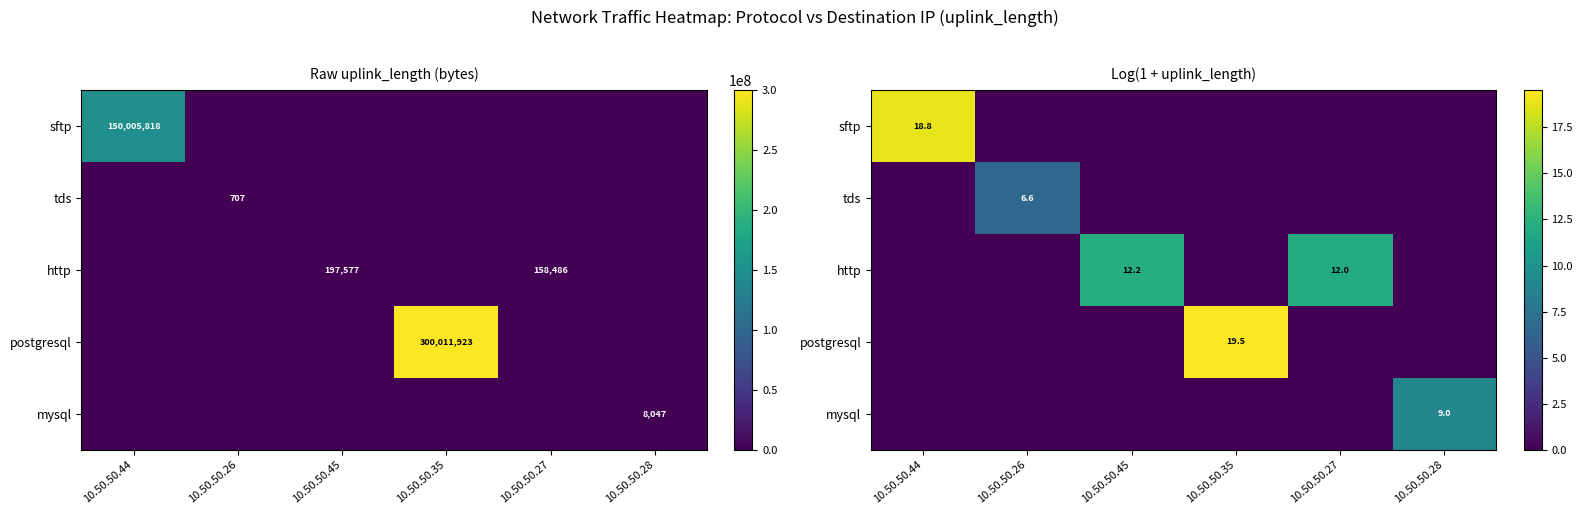

Is it true that http equals 5.3 at 10.50.50.28?

False